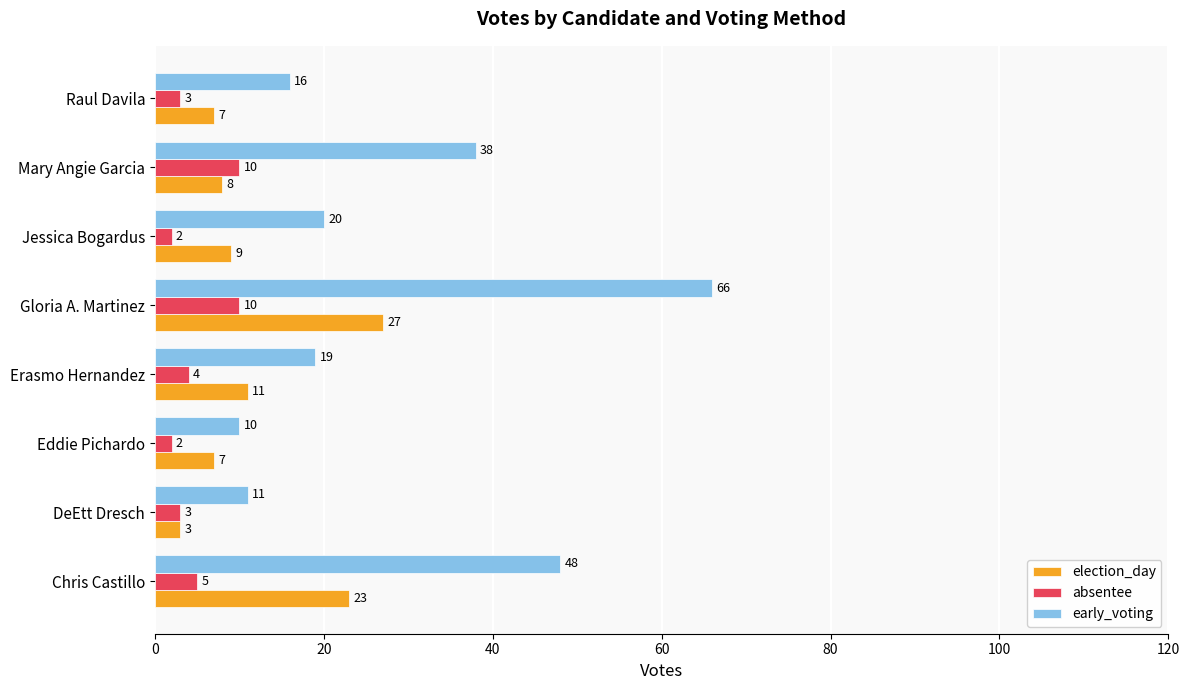

Rank the series by their average value, from highest to lowest.

early_voting, election_day, absentee